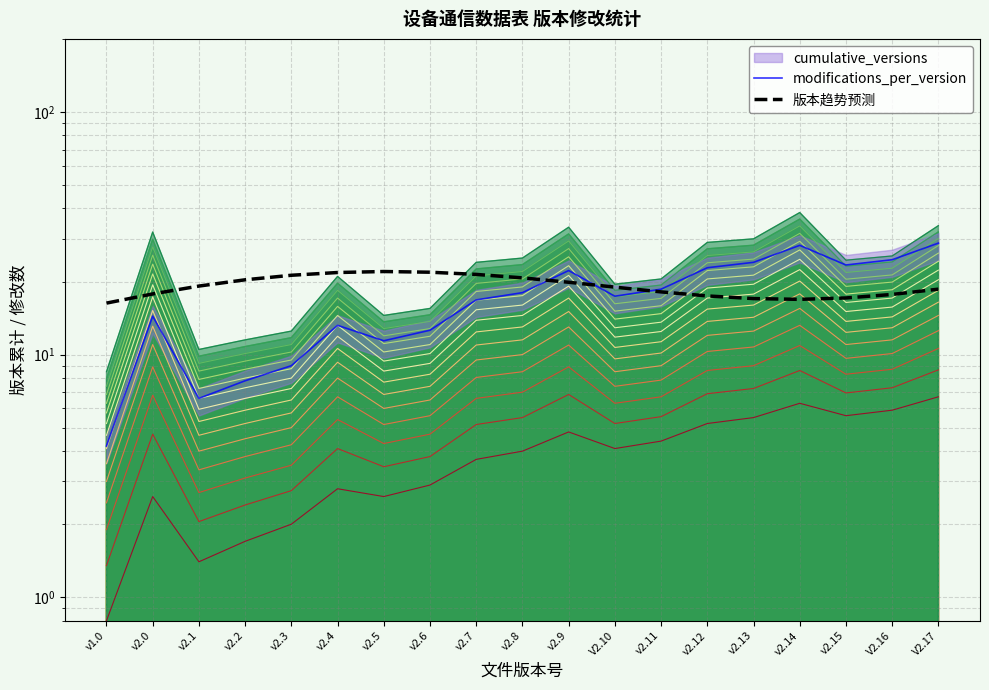

Reading left to right, extract all data points from this chart.

modifications_per_version: v1.0=4.2	v2.0=14.4	v2.1=6.6	v2.2=7.8	v2.3=9.0	v2.4=13.2	v2.5=11.4	v2.6=12.6	v2.7=16.8	v2.8=18.0	v2.9=22.2	V2.10=17.4	v2.11=18.6	v2.12=22.8	v2.13=24.0	v2.14=28.2	v2.15=23.4	V2.16=24.6	V2.17=28.8
版本趋势预测: v1.0=16.3	v2.0=17.8	v2.1=19.2	v2.2=20.3	v2.3=21.2	v2.4=21.8	v2.5=22.0	v2.6=21.9	v2.7=21.4	v2.8=20.7	v2.9=19.9	V2.10=19.0	v2.11=18.1	v2.12=17.4	v2.13=17.0	v2.14=16.9	v2.15=17.1	V2.16=17.7	V2.17=18.6